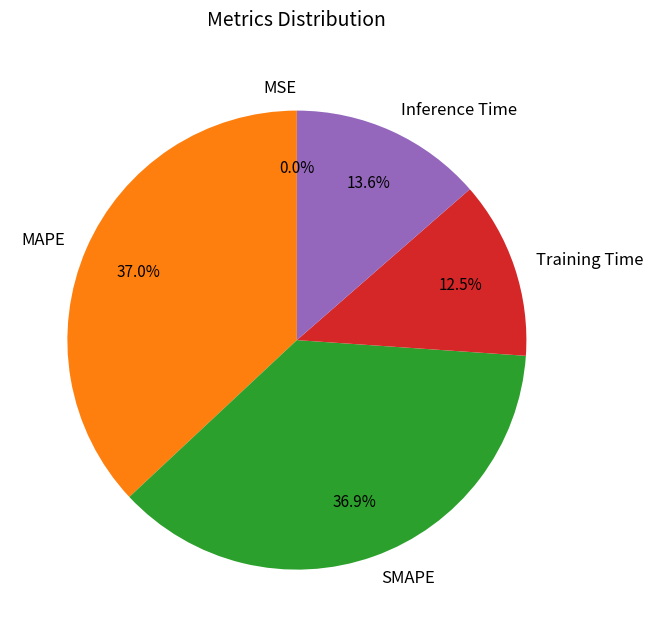

To the nearest percent, what percentage of the pie is Training Time?

13%